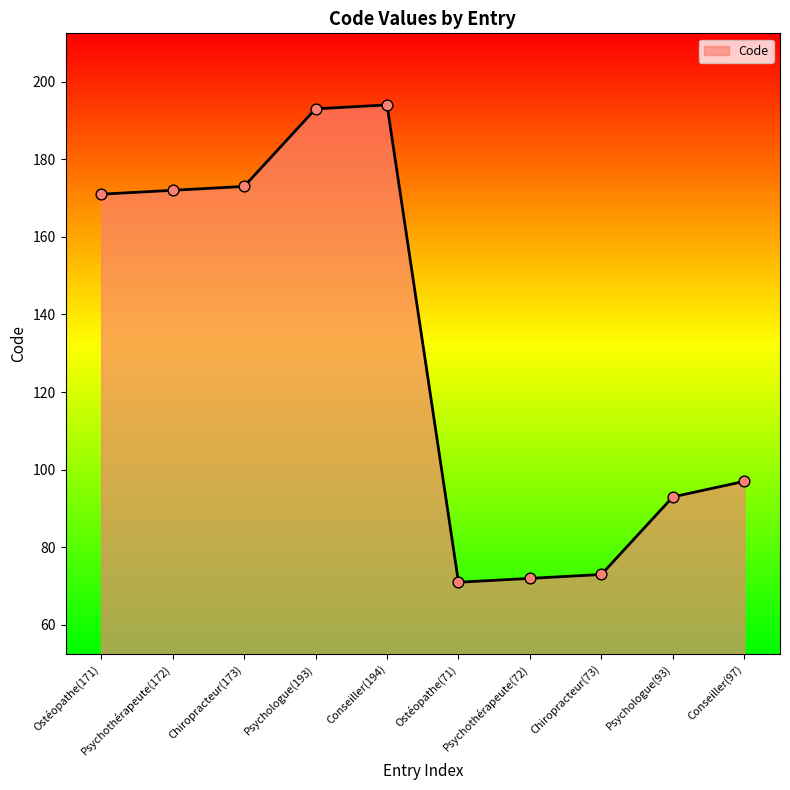

What is the ratio of the value at Psychothérapeute(72) to the value at Psychologue(193)?

0.4